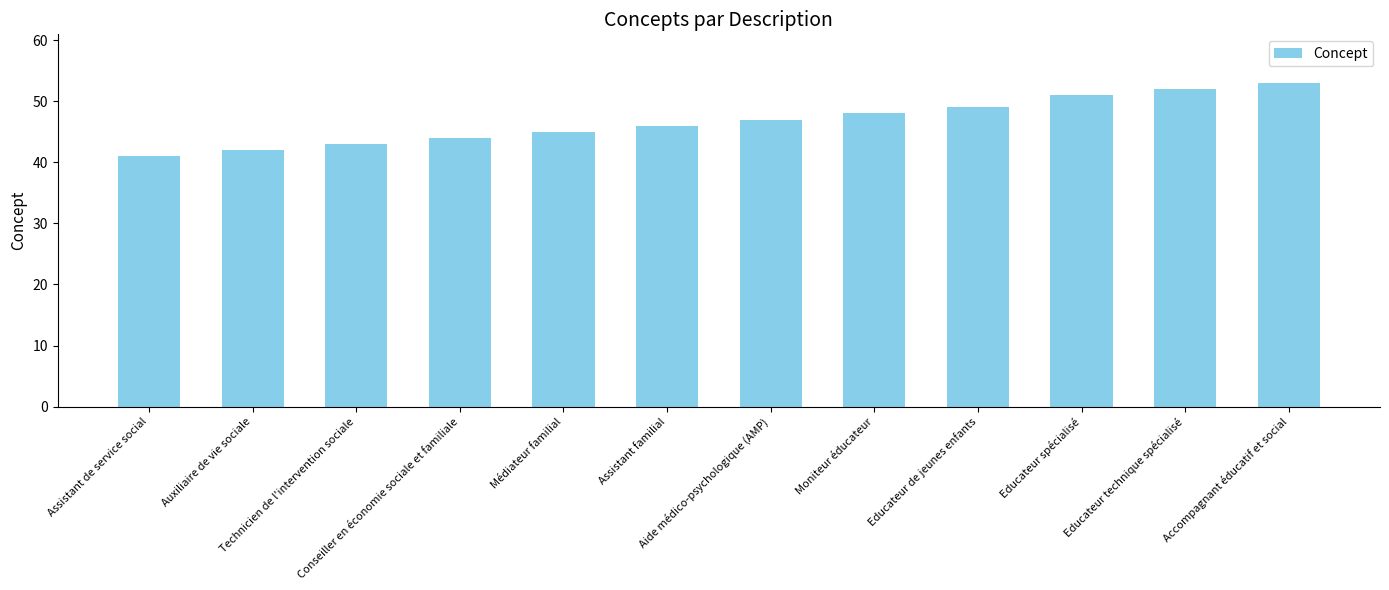

What is the maximum value shown in the chart?

53